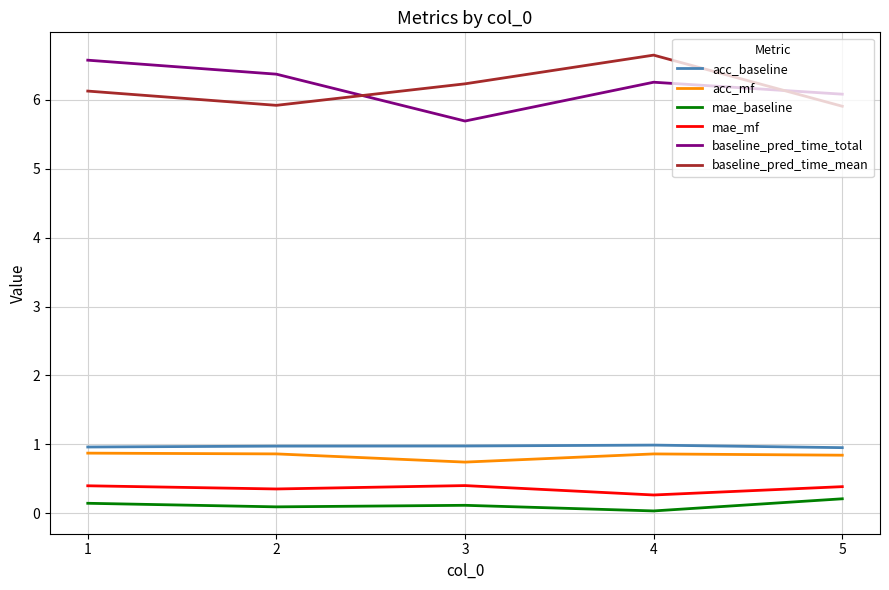

Does the chart display data point markers on the line(s)?

No